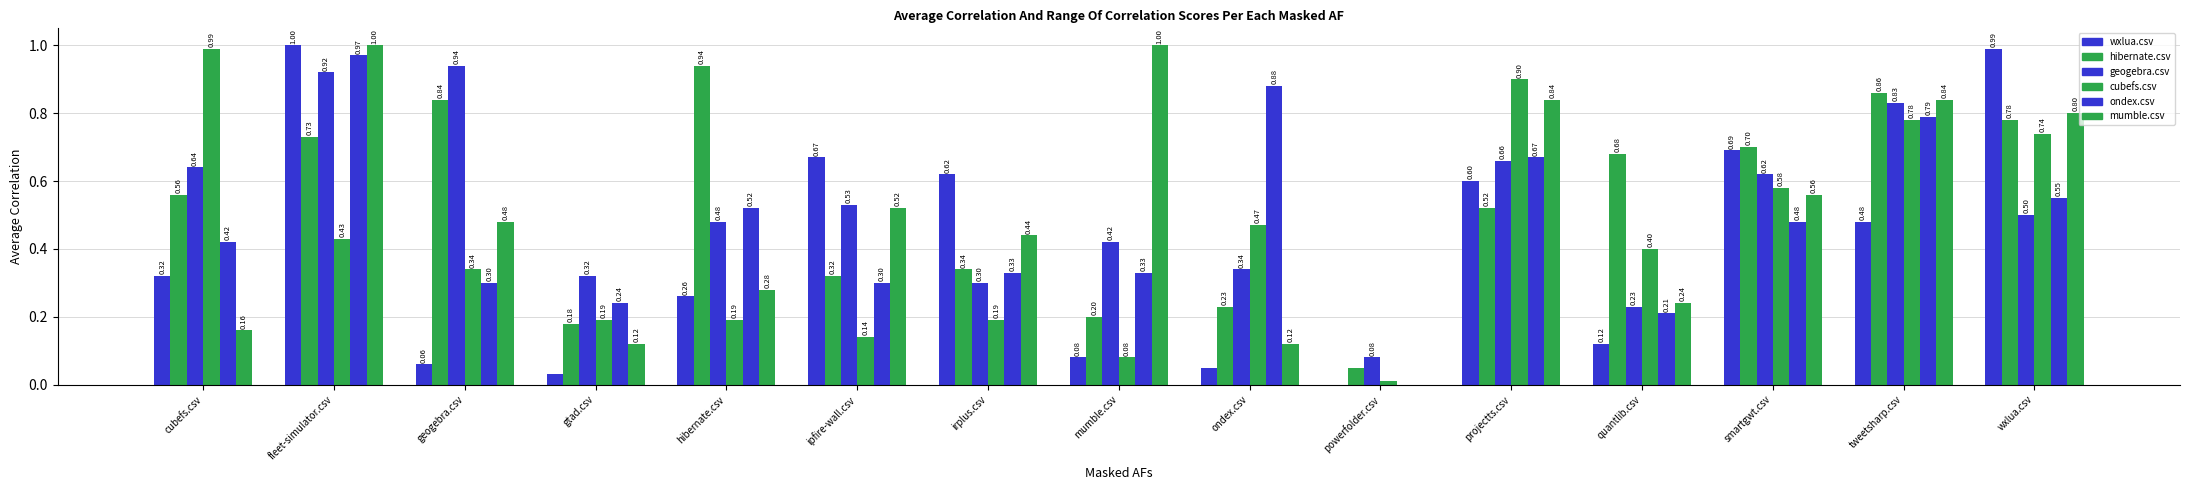

At how many categories does at least one series exceed 0?

15